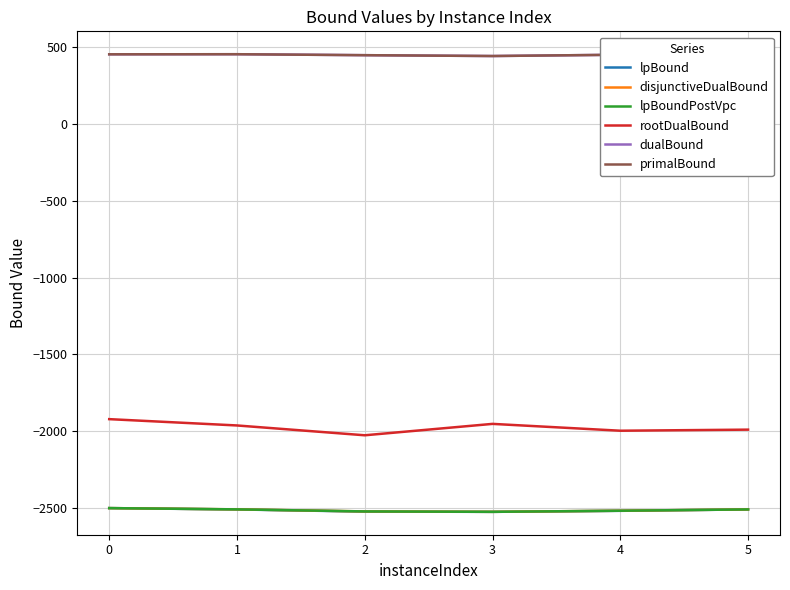

What is the maximum value for lpBound?

-2501.1